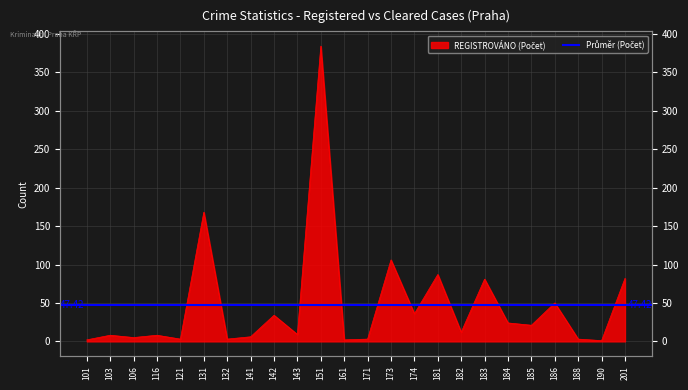

At which category does the chart reach its peak across all series?

151